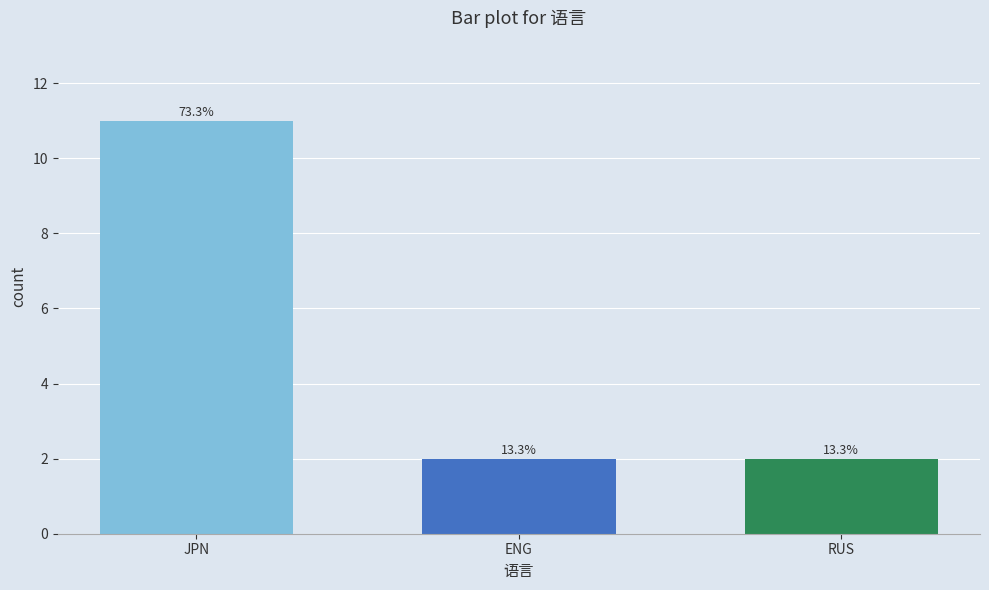

What is the label of the 1st bar from the right?

RUS